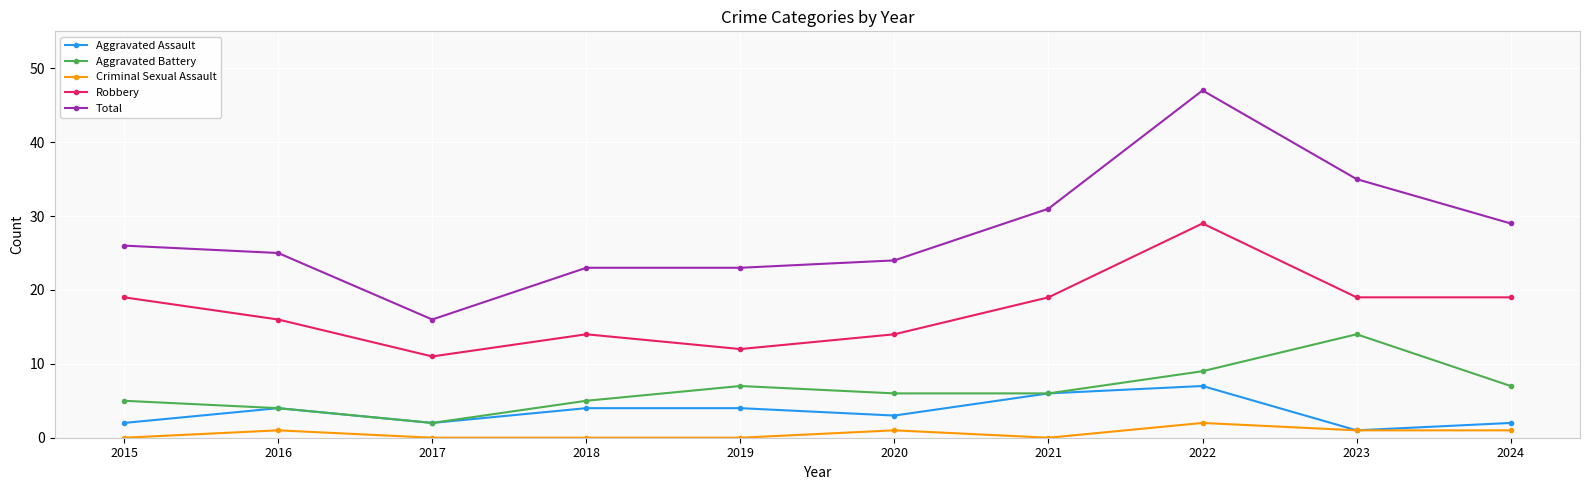

How many values in the Robbery series are below 19?

5